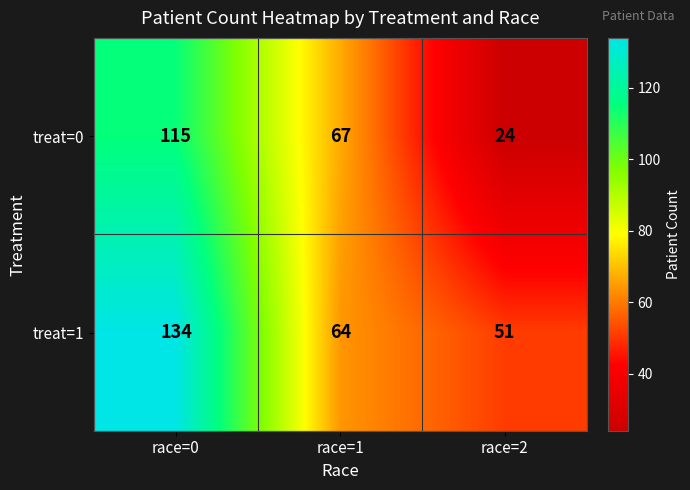

Which category has the lowest value across all series?

race=2